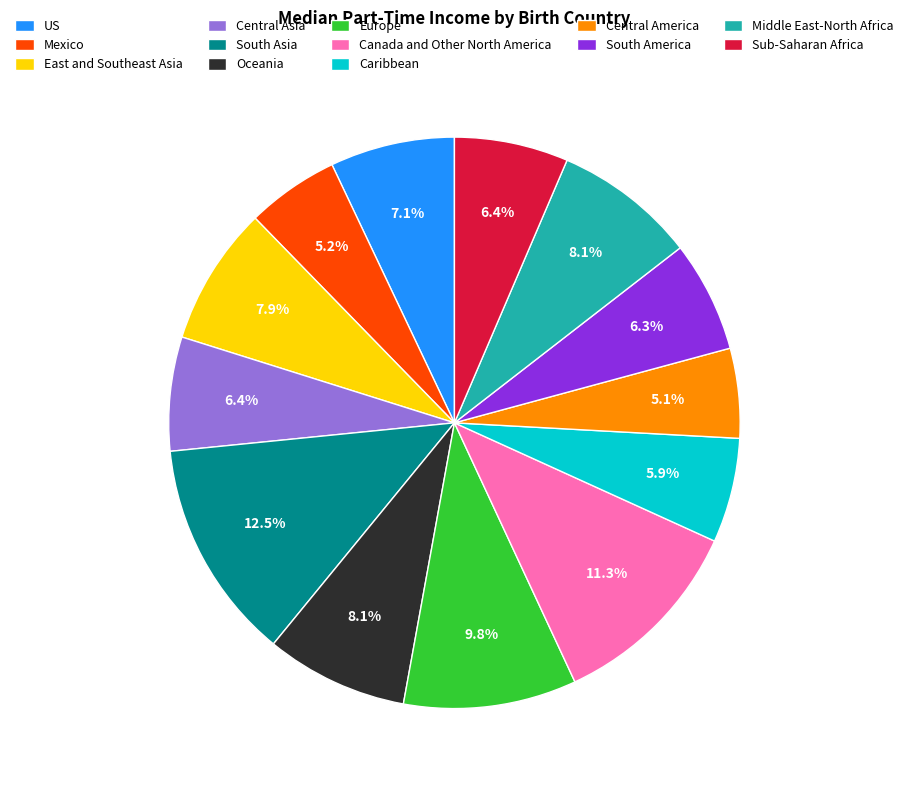

What is the largest slice in the pie chart?

South Asia